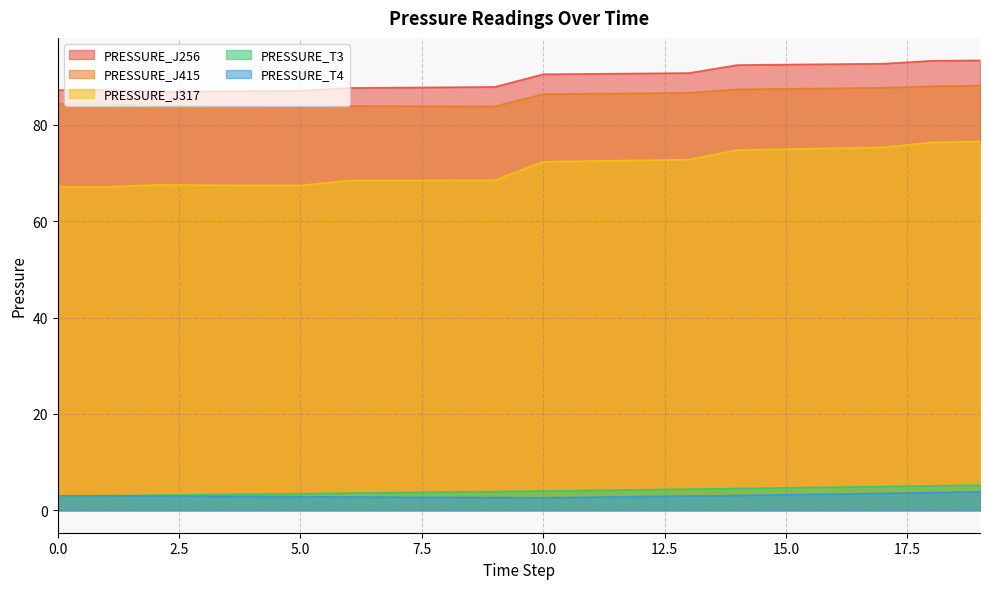

How many lines are shown in the chart?

5